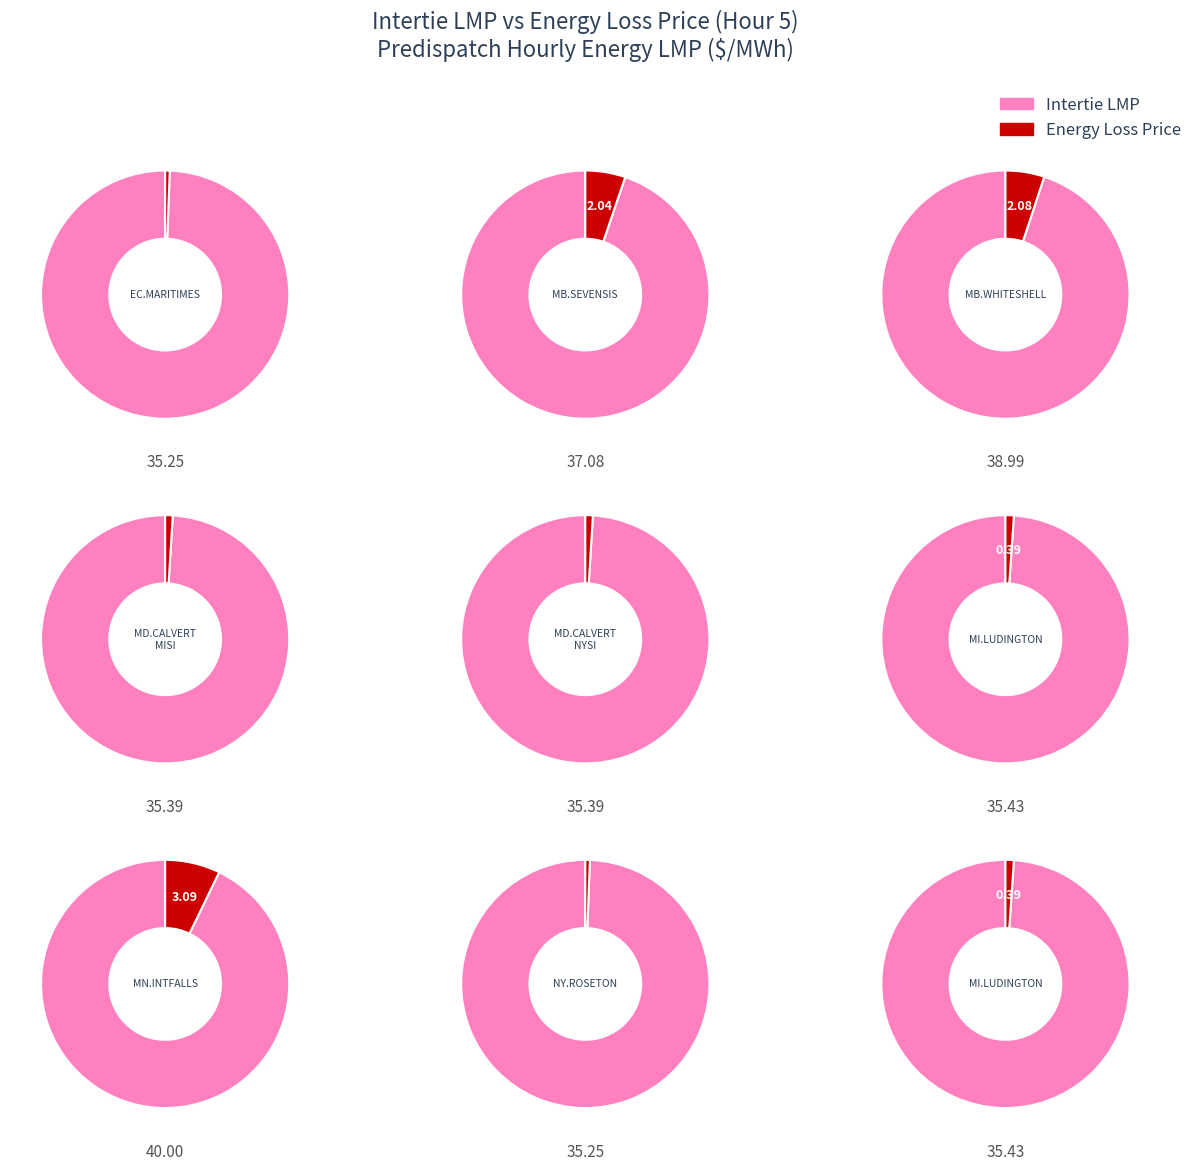

How many slices are in this pie chart?

9